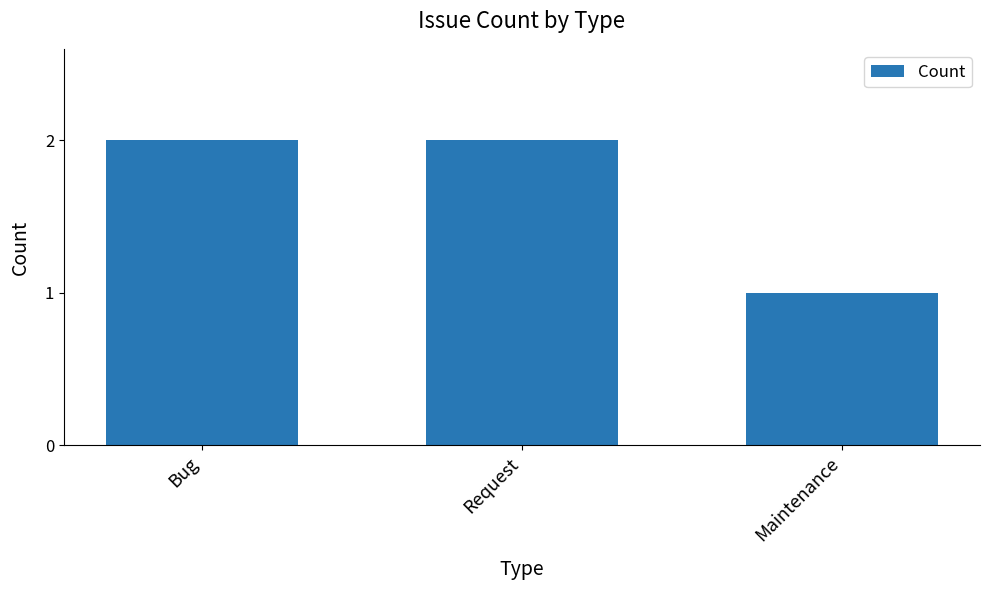

Count the number of data series in this chart.

1